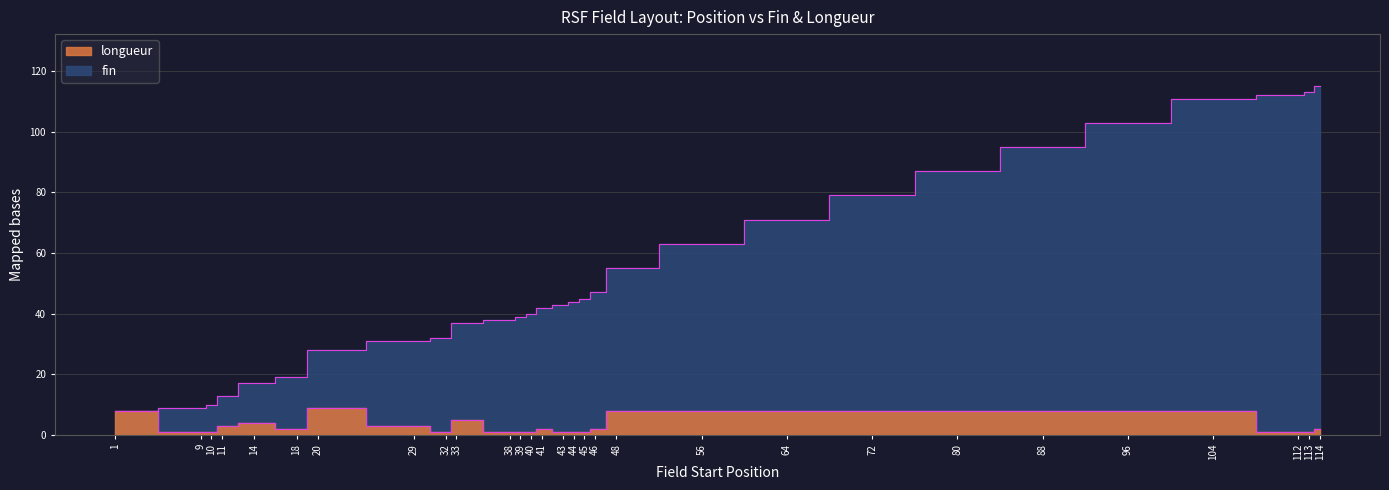

Reading left to right, transcribe all the data shown in this chart.

fin: 1=8	9=9	10=10	11=13	14=17	18=19	20=28	29=31	32=32	33=37	38=38	39=39	40=40	41=42	43=43	44=44	45=45	46=47	48=55	56=63	64=71	72=79	80=87	88=95	96=103	104=111	112=112	113=113	114=115
longueur: 1=8	9=1	10=1	11=3	14=4	18=2	20=9	29=3	32=1	33=5	38=1	39=1	40=1	41=2	43=1	44=1	45=1	46=2	48=8	56=8	64=8	72=8	80=8	88=8	96=8	104=8	112=1	113=1	114=2